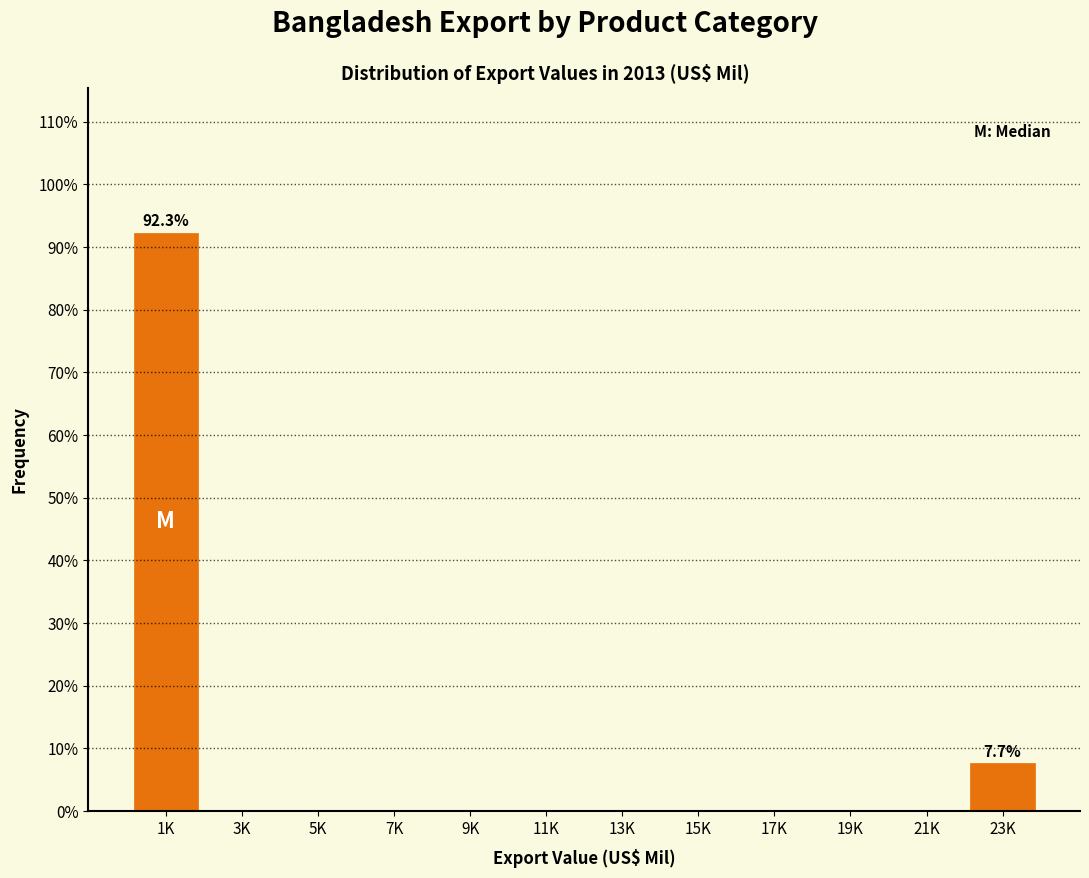

Reading left to right, list all the values displayed in this chart.

1K=92.3	3K=0.0	5K=0.0	7K=0.0	9K=0.0	11K=0.0	13K=0.0	15K=0.0	17K=0.0	19K=0.0	21K=0.0	23K=7.7